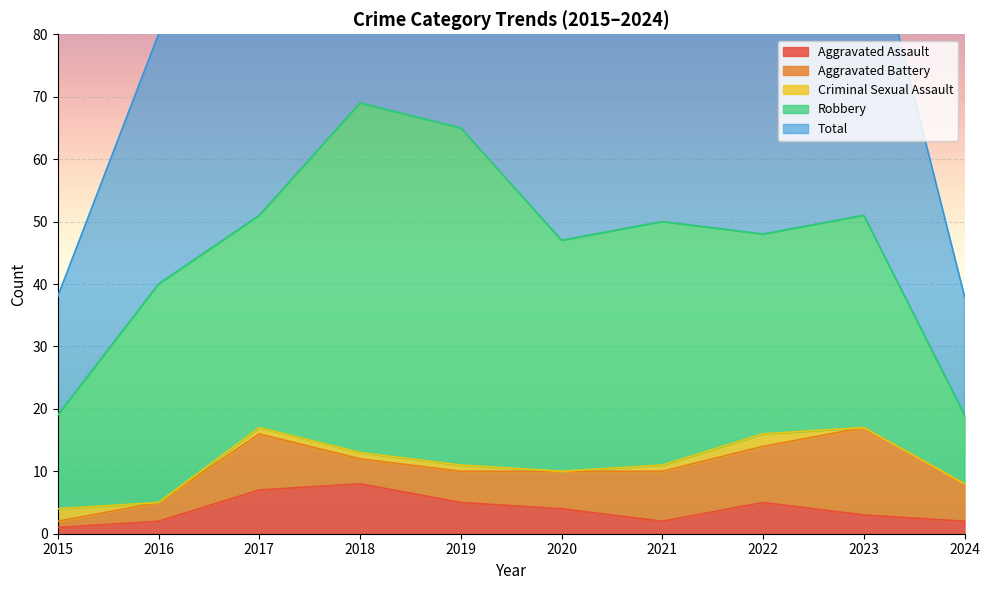

True or false: Aggravated Assault has a value of 7 at 2017.

True